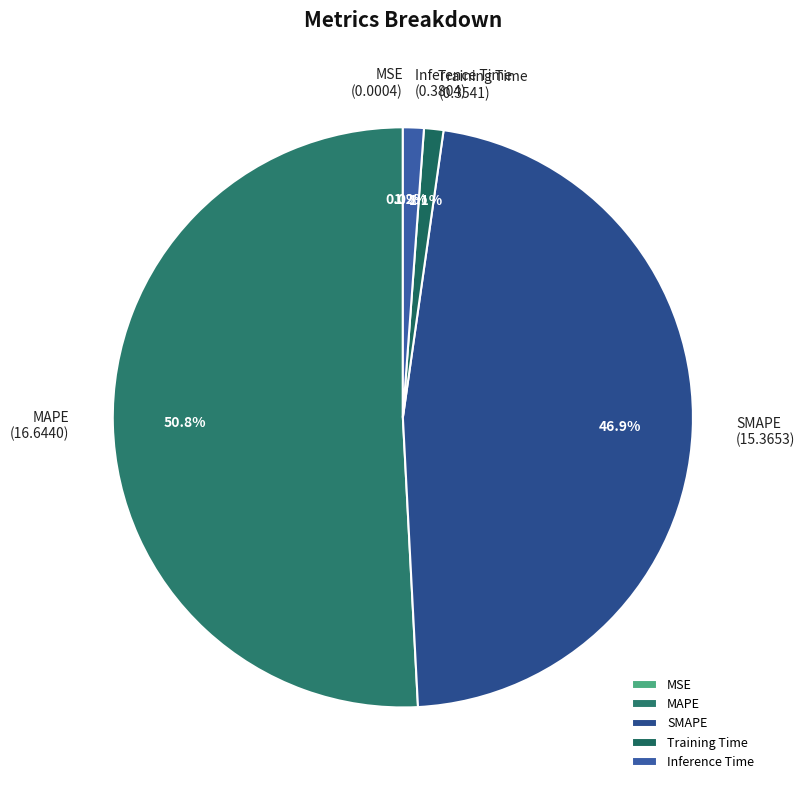

To the nearest percent, what is the difference between the largest and smallest slice percentages?

51%